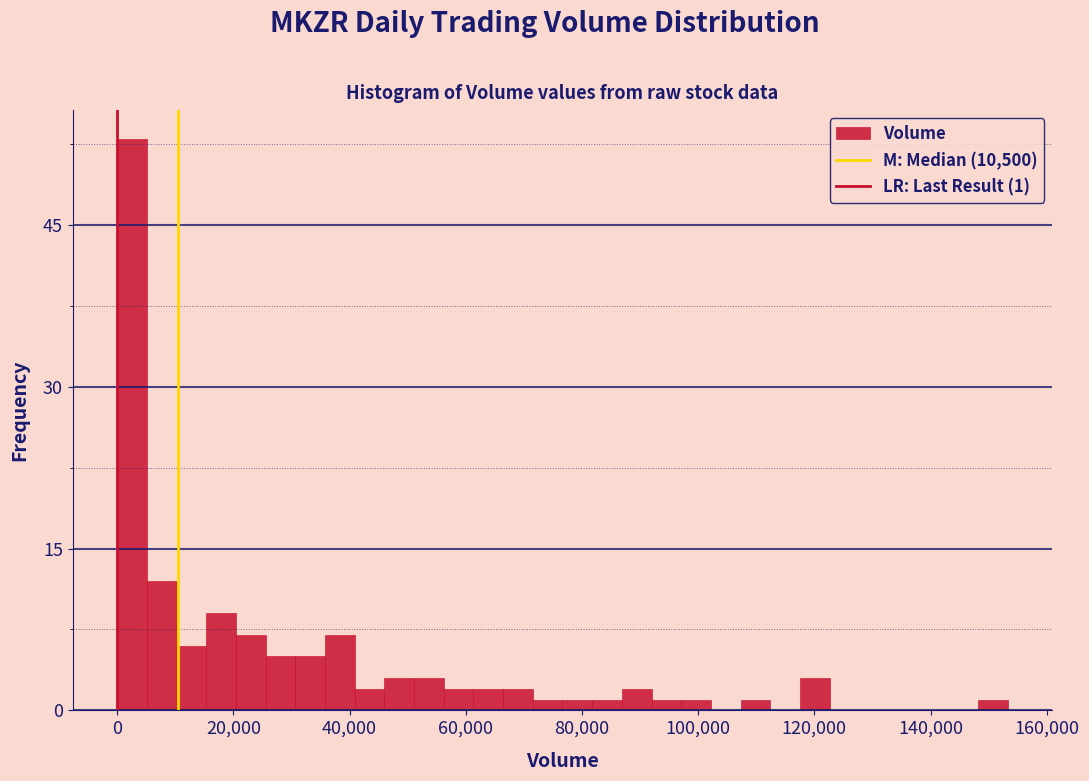

Read against the x-axis, roughly where is the centre of the tallest bar?

2000